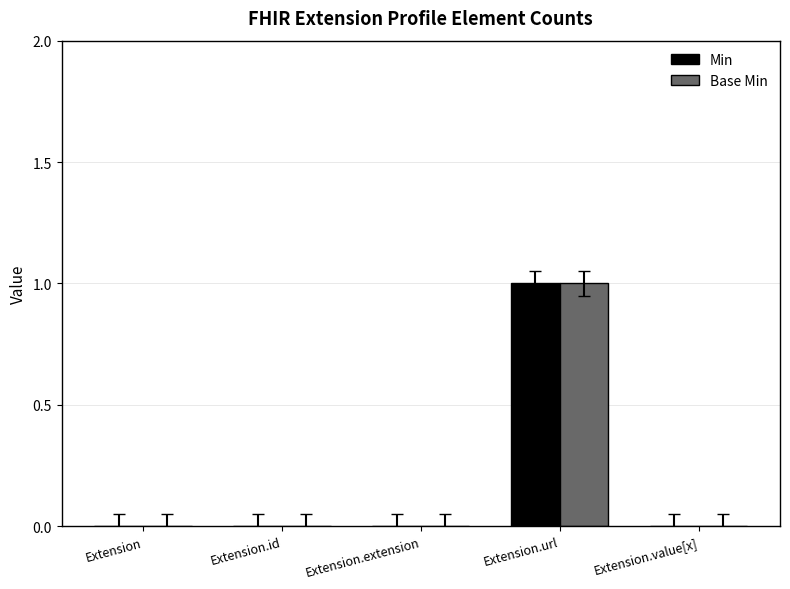

Which category has the highest value across all series?

Extension.url